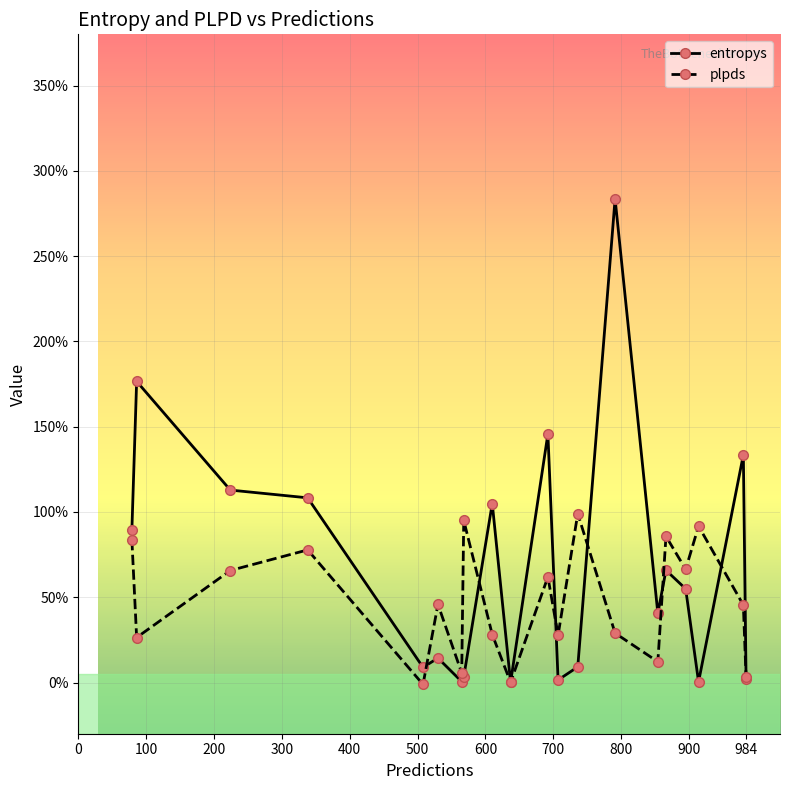

What are all the series names shown in the legend?

entropys, plpds